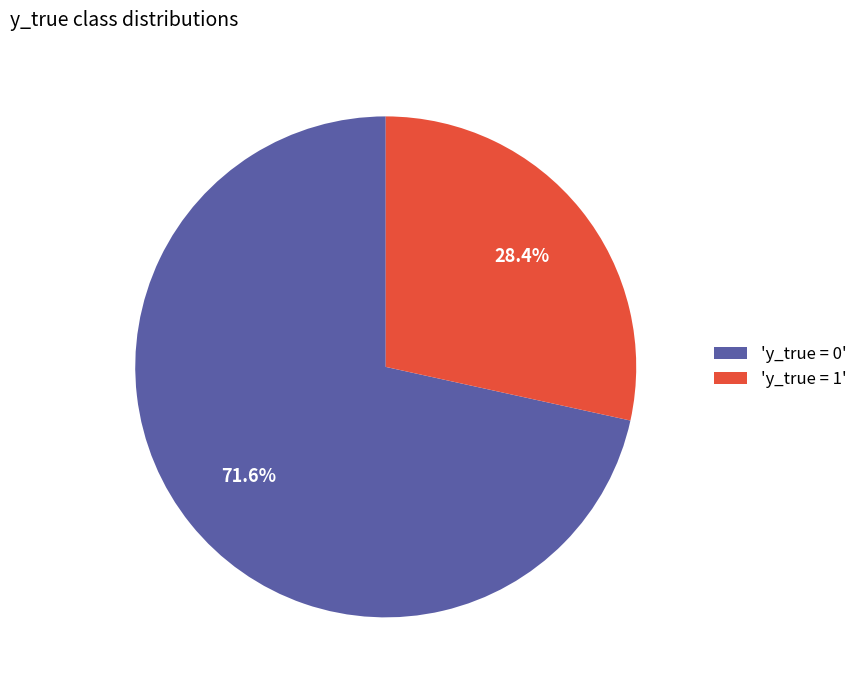

Which slice represents more than half of the pie?

'y_true = 0'